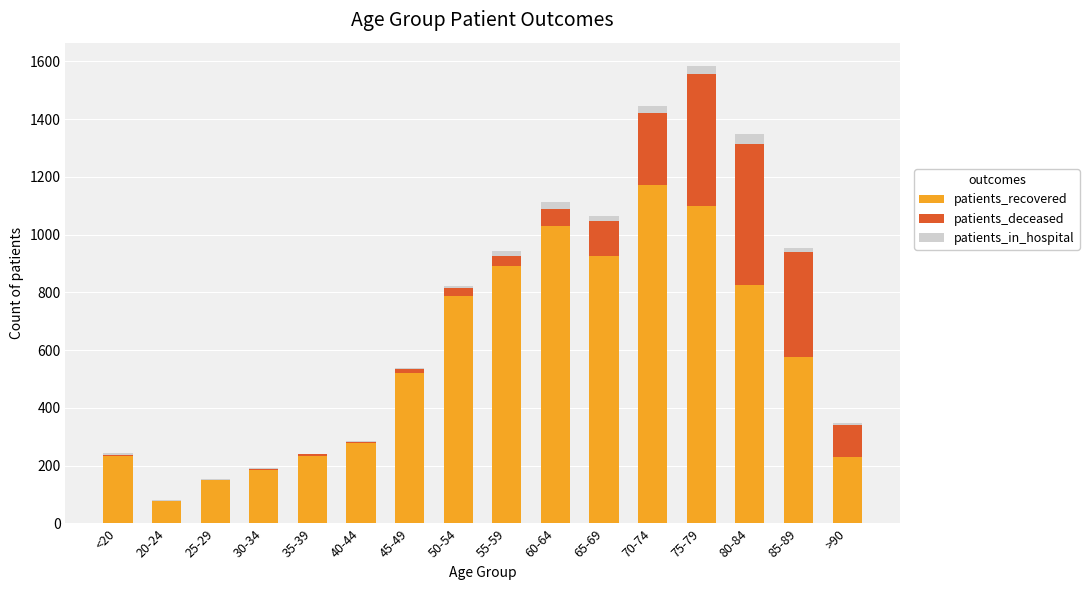

At which label does patients_recovered reach its peak?

70-74